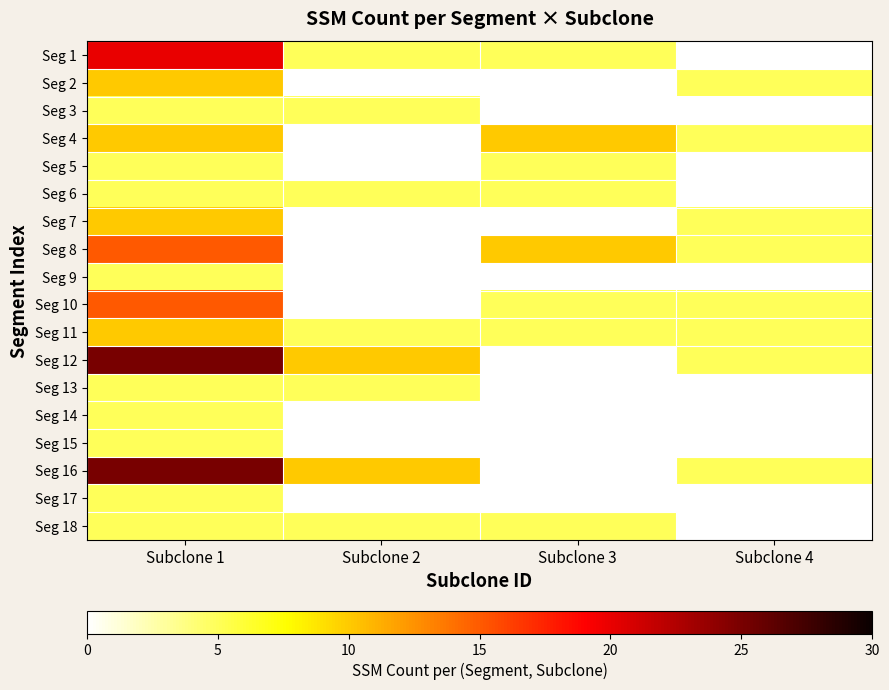

Reading left to right, list all the values displayed in this chart.

Seg 1: Subclone 1=20	Subclone 2=5	Subclone 3=5	Subclone 4=0
Seg 2: Subclone 1=10	Subclone 2=0	Subclone 3=0	Subclone 4=5
Seg 3: Subclone 1=5	Subclone 2=5	Subclone 3=0	Subclone 4=0
Seg 4: Subclone 1=10	Subclone 2=0	Subclone 3=10	Subclone 4=5
Seg 5: Subclone 1=5	Subclone 2=0	Subclone 3=5	Subclone 4=0
Seg 6: Subclone 1=5	Subclone 2=5	Subclone 3=5	Subclone 4=0
Seg 7: Subclone 1=10	Subclone 2=0	Subclone 3=0	Subclone 4=5
Seg 8: Subclone 1=15	Subclone 2=0	Subclone 3=10	Subclone 4=5
Seg 9: Subclone 1=5	Subclone 2=0	Subclone 3=0	Subclone 4=0
Seg 10: Subclone 1=15	Subclone 2=0	Subclone 3=5	Subclone 4=5
Seg 11: Subclone 1=10	Subclone 2=5	Subclone 3=5	Subclone 4=5
Seg 12: Subclone 1=25	Subclone 2=10	Subclone 3=0	Subclone 4=5
Seg 13: Subclone 1=5	Subclone 2=5	Subclone 3=0	Subclone 4=0
Seg 14: Subclone 1=5	Subclone 2=0	Subclone 3=0	Subclone 4=0
Seg 15: Subclone 1=5	Subclone 2=0	Subclone 3=0	Subclone 4=0
Seg 16: Subclone 1=25	Subclone 2=10	Subclone 3=0	Subclone 4=5
Seg 17: Subclone 1=5	Subclone 2=0	Subclone 3=0	Subclone 4=0
Seg 18: Subclone 1=5	Subclone 2=5	Subclone 3=5	Subclone 4=0